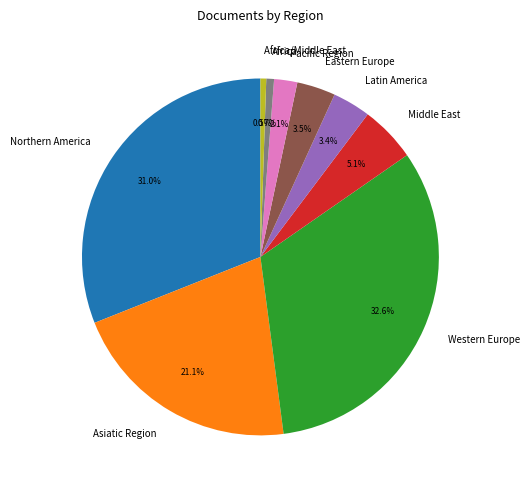

Is there any slice that represents more than half of the pie?

No